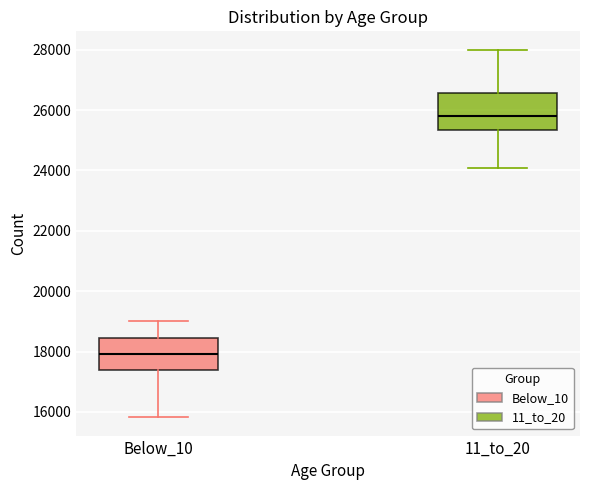

Reading left to right, read every box against the y-axis: the position of its median line, the range the box covers, and the ends of its whiskers. The values are not printed on the chart, so give them approximately, as read against the axis.

Below_10: median 18000, box 17400 to 18400, whiskers 15800 to 19000
11_to_20: median 25800, box 25400 to 26600, whiskers 24000 to 28000